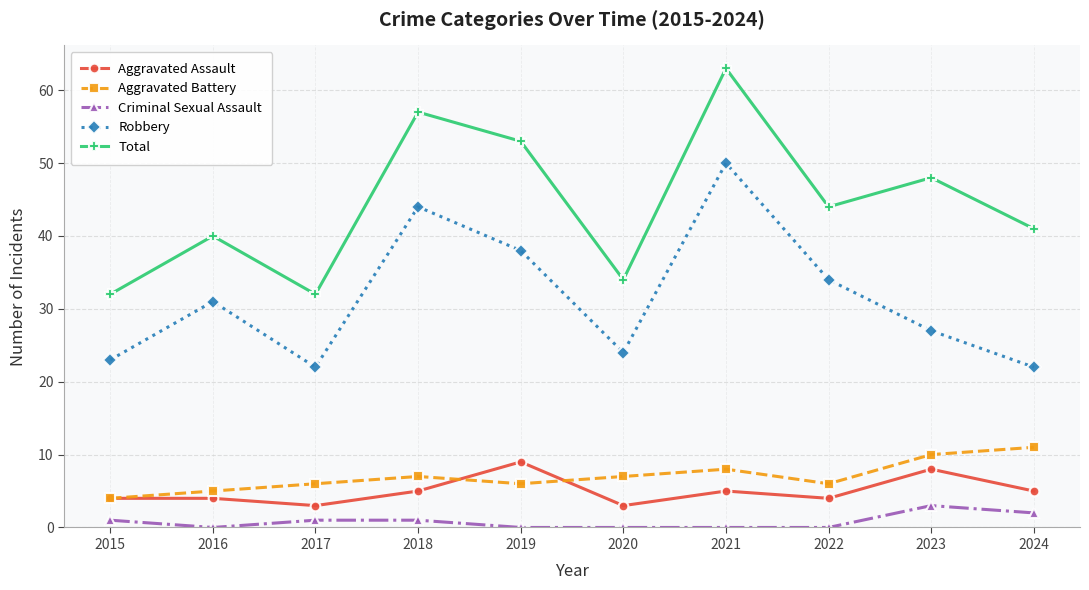

In Aggravated Assault, how many points are lower than both neighbors (excluding endpoints)?

3